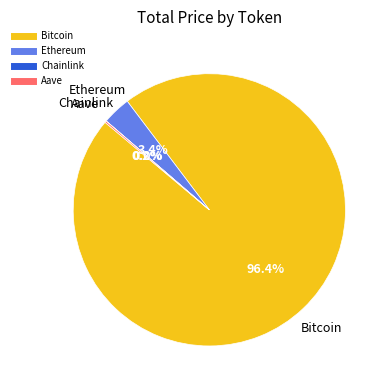

How much of the chart is everything except Bitcoin?

3.6%